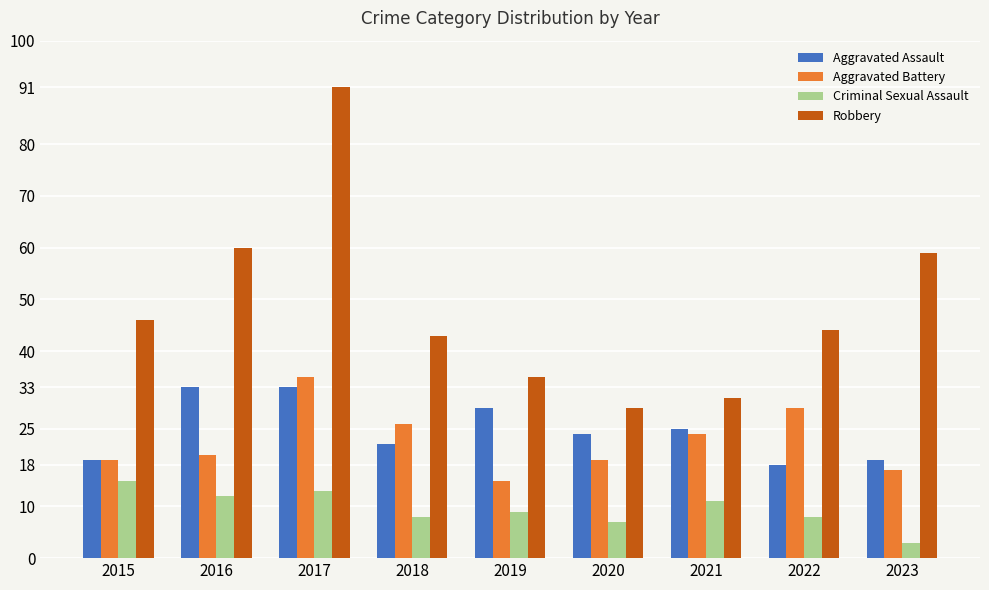

How many data points in Aggravated Assault are less than 24?

4